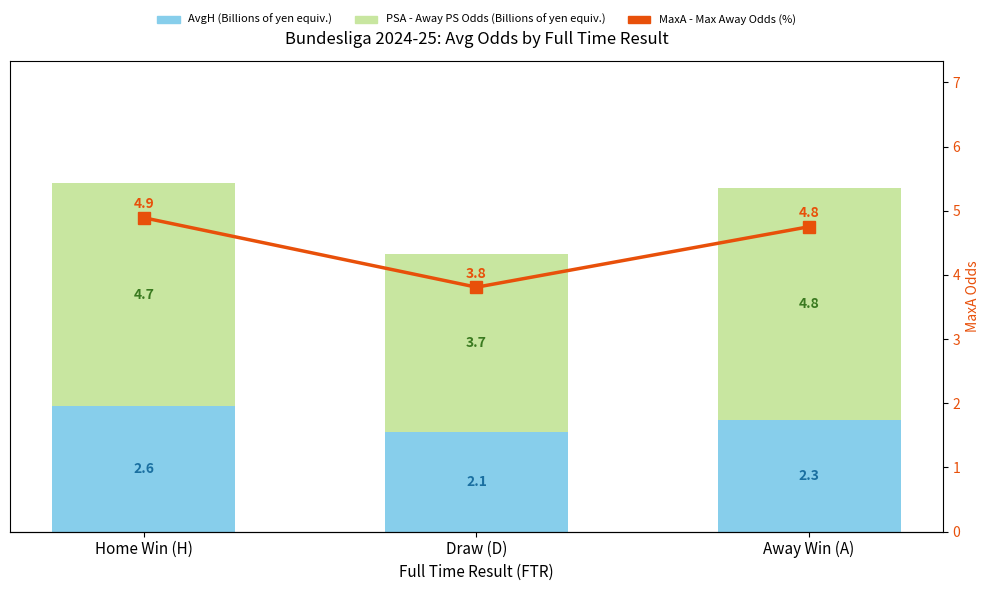

The value of PSA at Away Win (A) is 8.4. True or false?

False